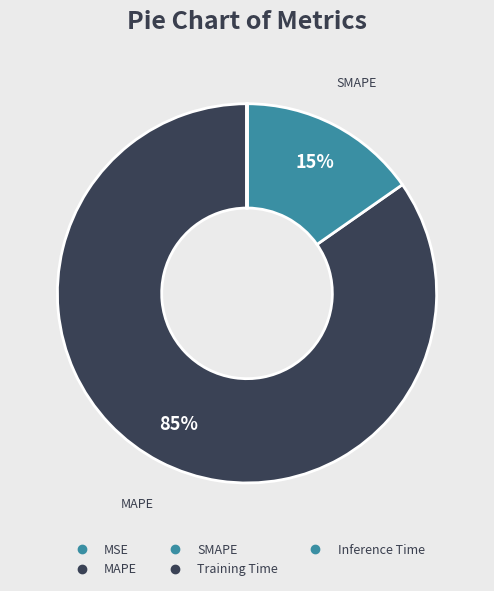

Does MAPE represent more than half of the total?

Yes